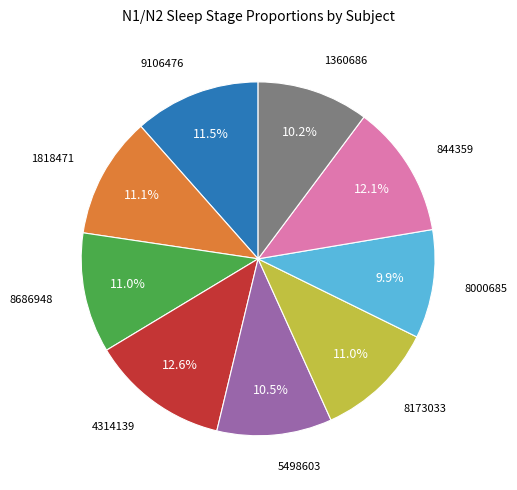

To the nearest percent, what is the combined percentage of 1360686 and 8686948?

21%